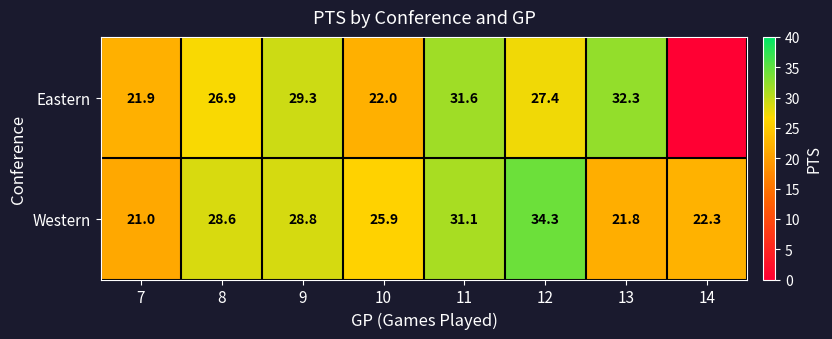

How many values in the Western series exceed 28?

4